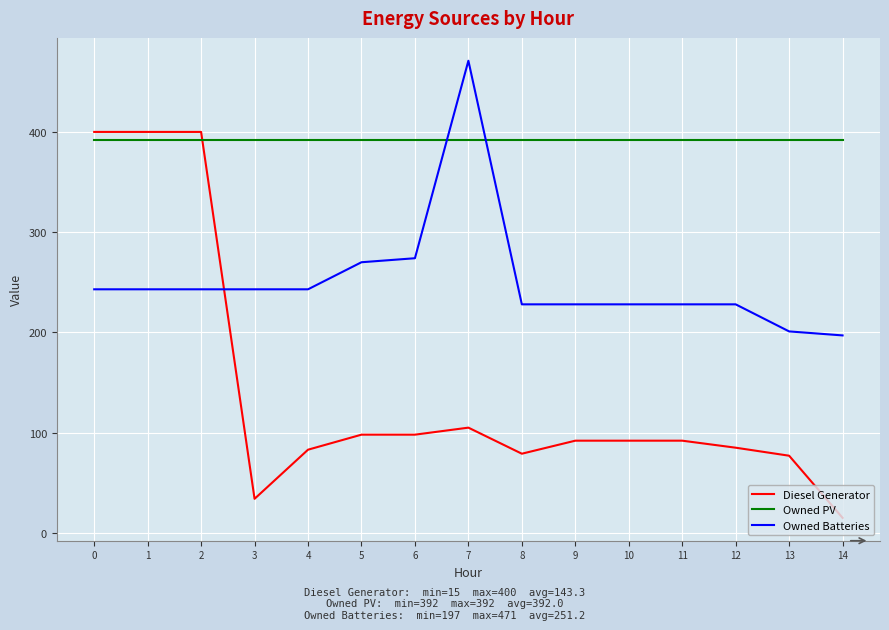

Which series has the largest range (max minus min)?

Diesel Generator